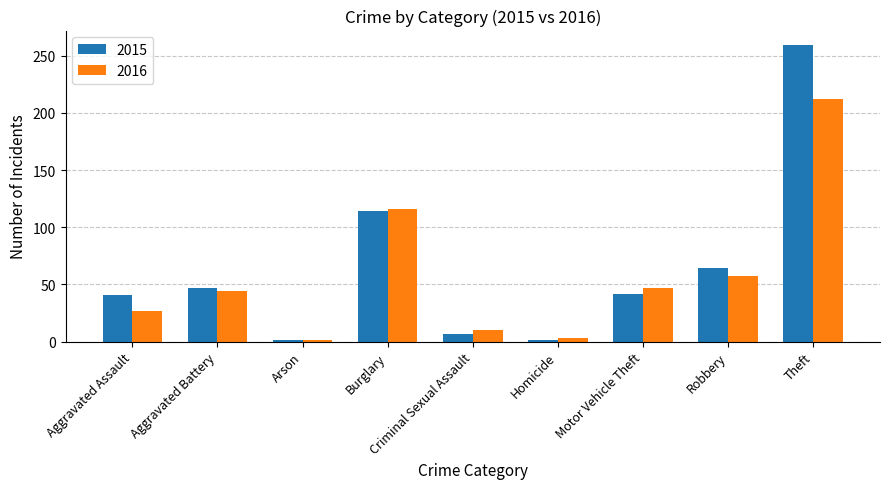

What is the average value of the 2016 series?

57